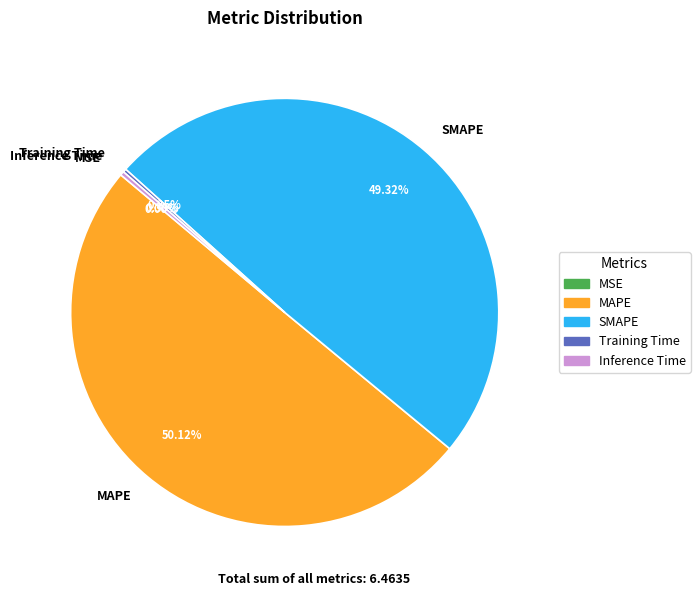

Between Inference Time and SMAPE, which is larger?

SMAPE